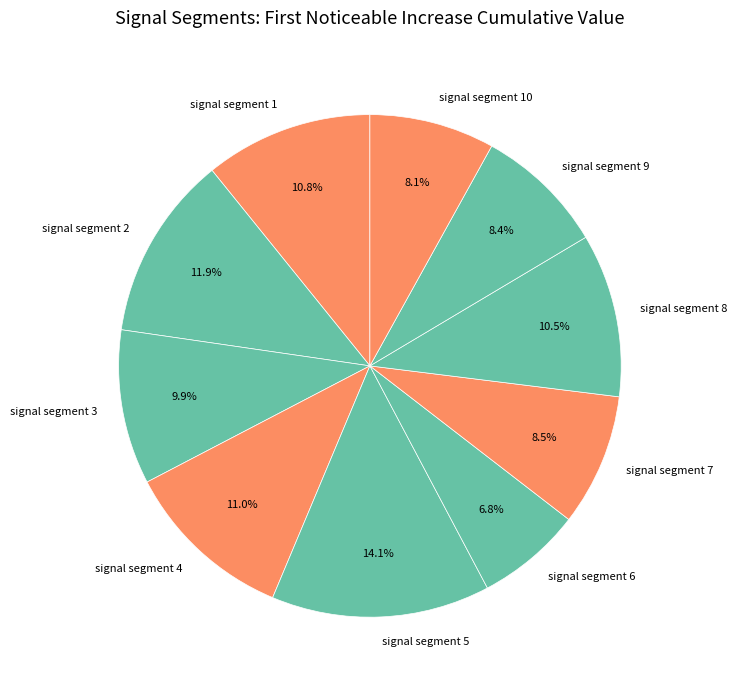

Count the number of slices in the pie.

10